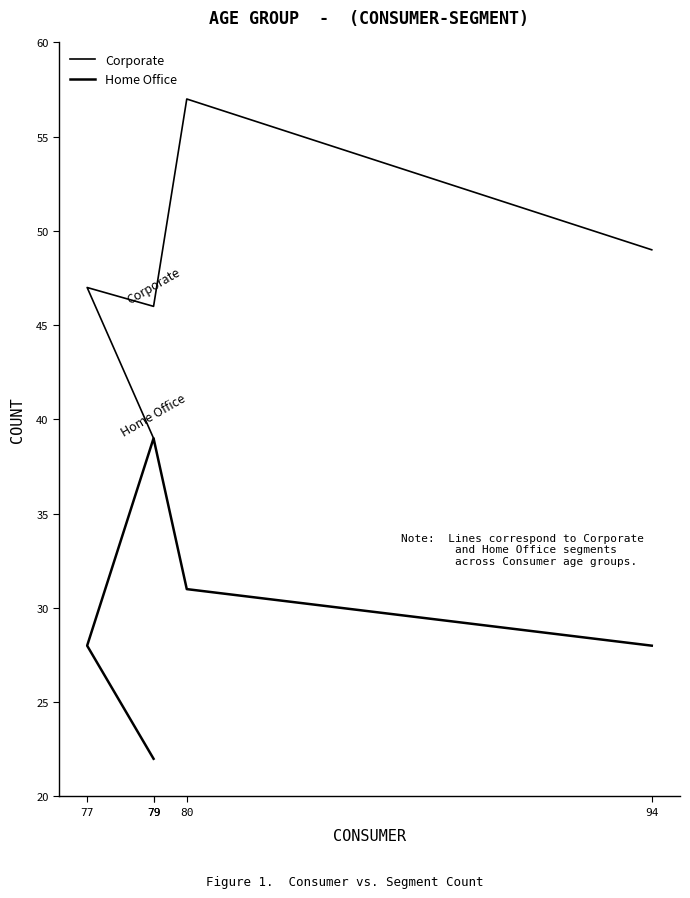

Which category has the lowest value in the Corporate series?

79